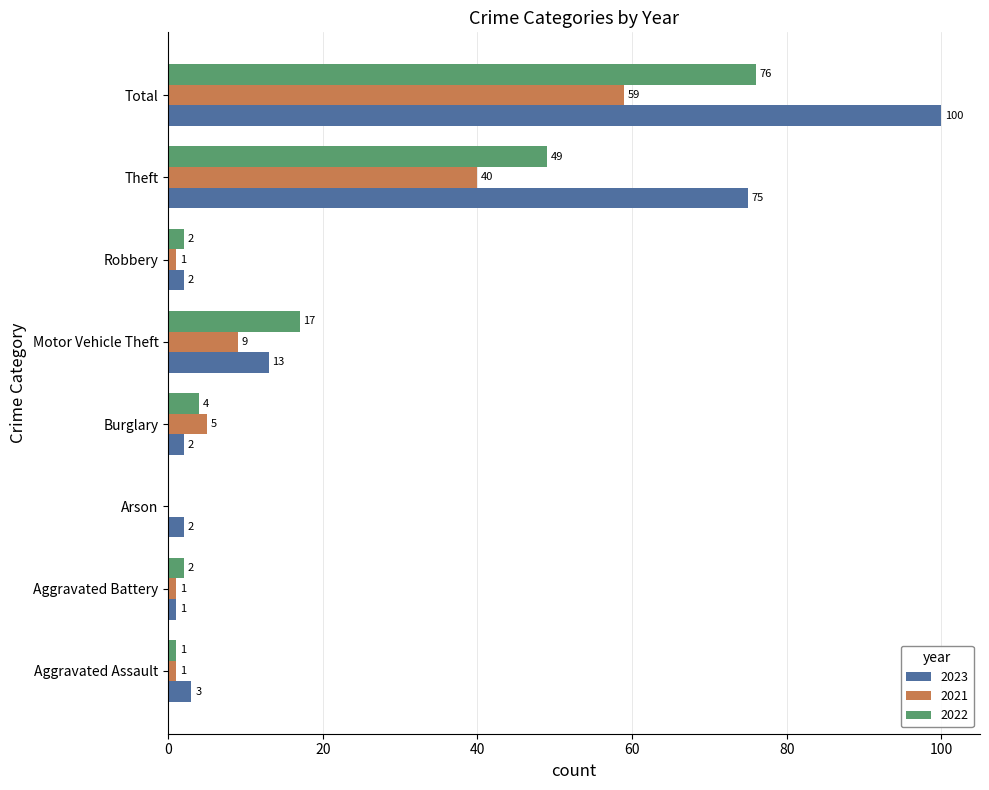

Which series has the largest total across all categories?

2023